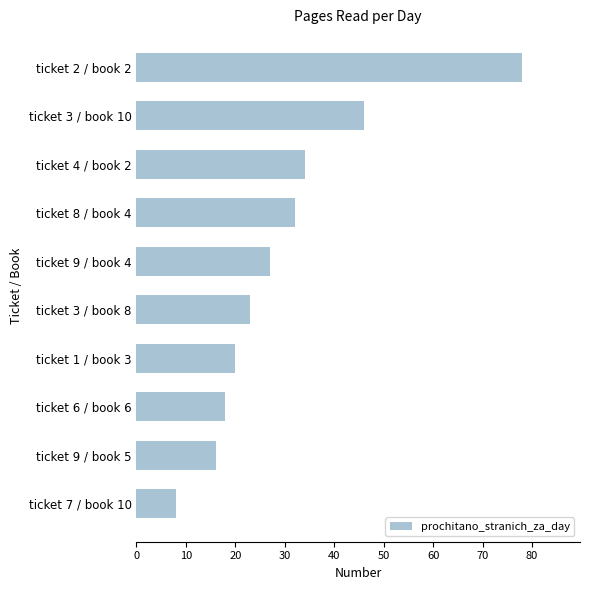

At which label is the value closest to 43?

ticket 3 / book 10